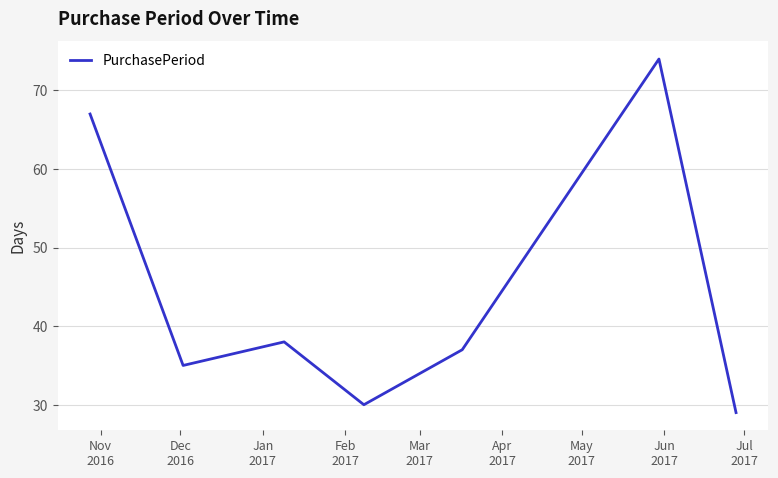

What is the difference between the second highest and minimum values?

38